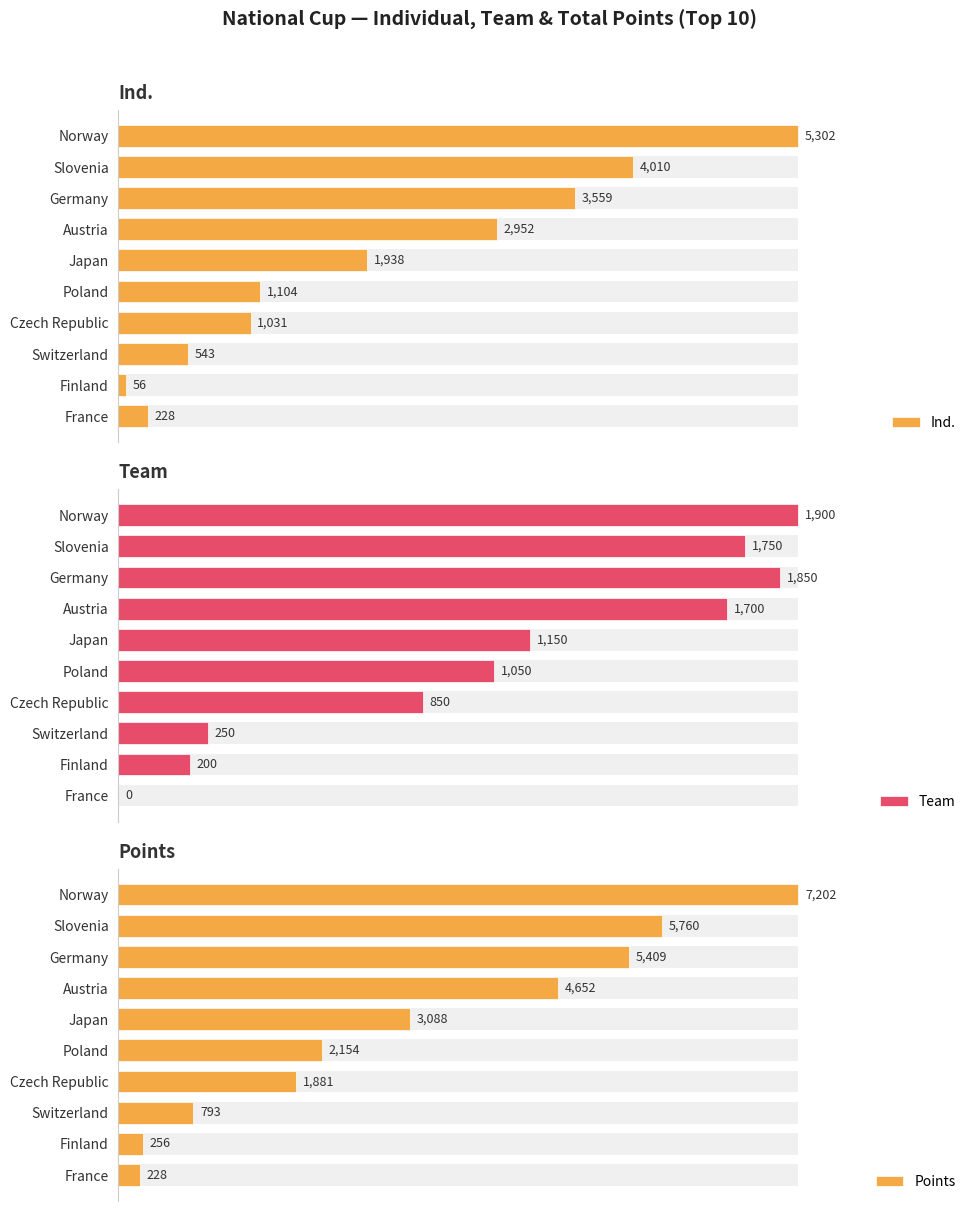

Count the number of categories in the chart.

10